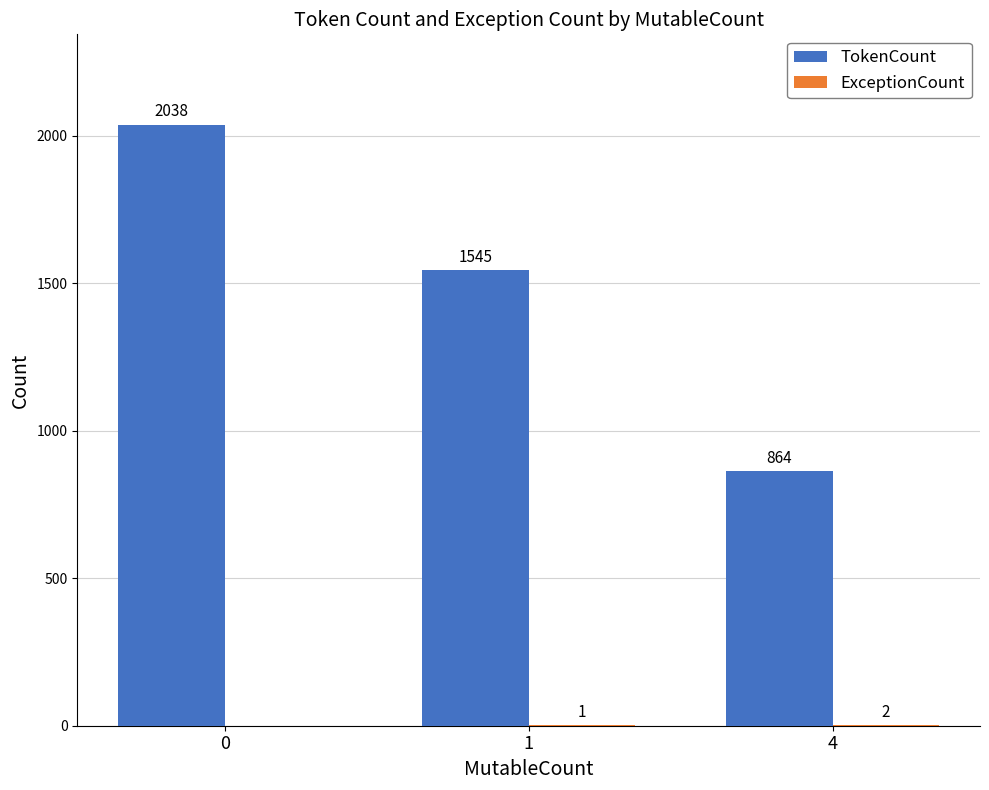

Between 0 and 1, which series saw the biggest shift?

TokenCount